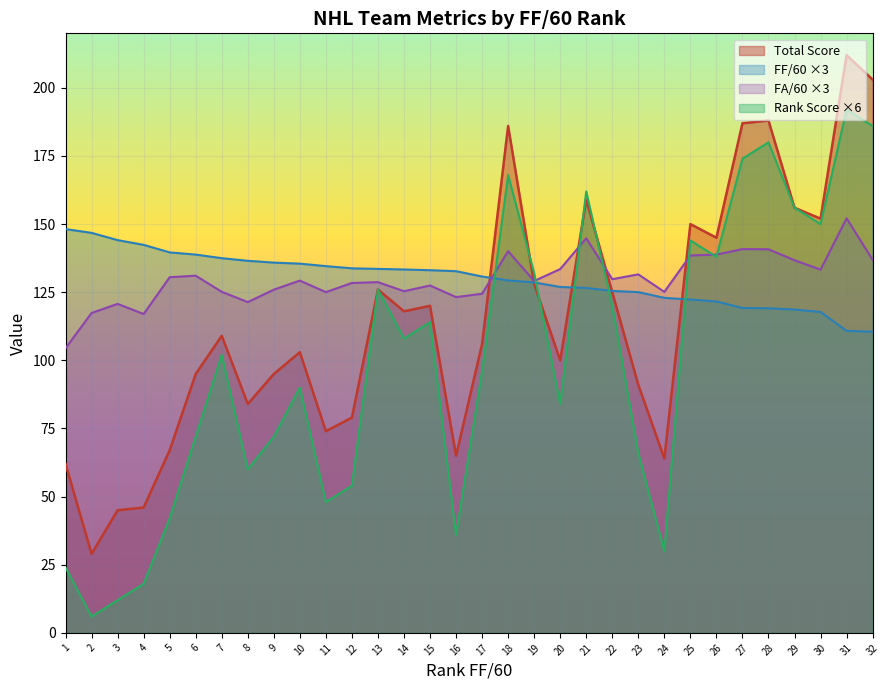

What value does the Rank Score series have at 9?

12.0